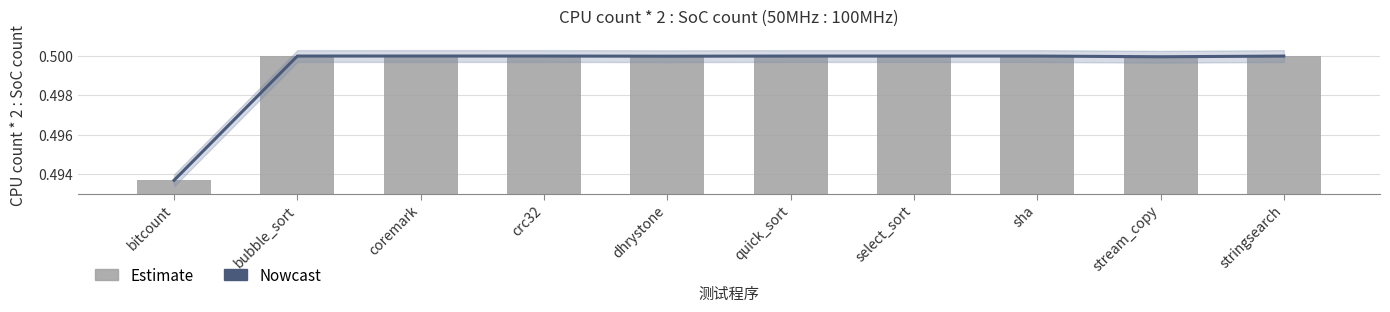

Which series has the largest range (max minus min)?

Nowcast